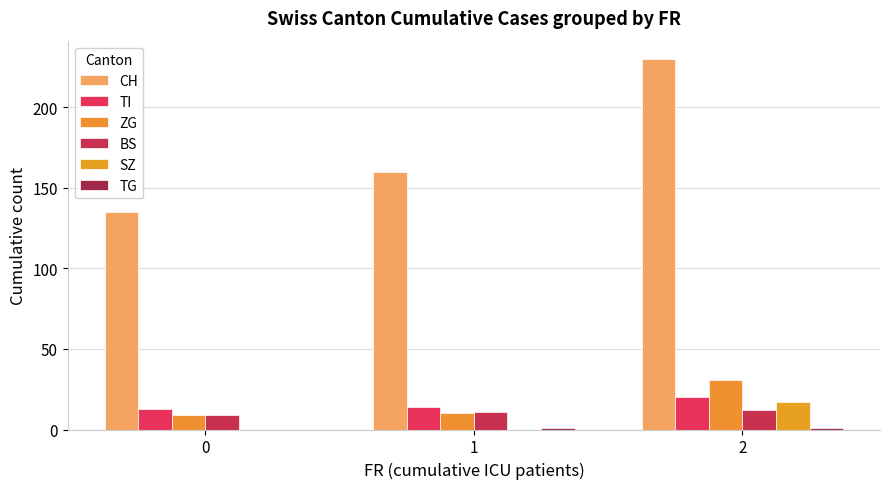

List the labels in order of SZ value, largest first.

2, 0, 1